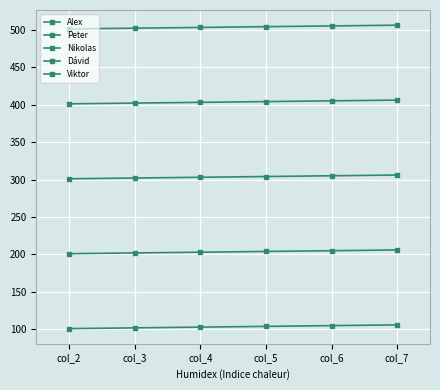

How many lines are shown in the chart?

5